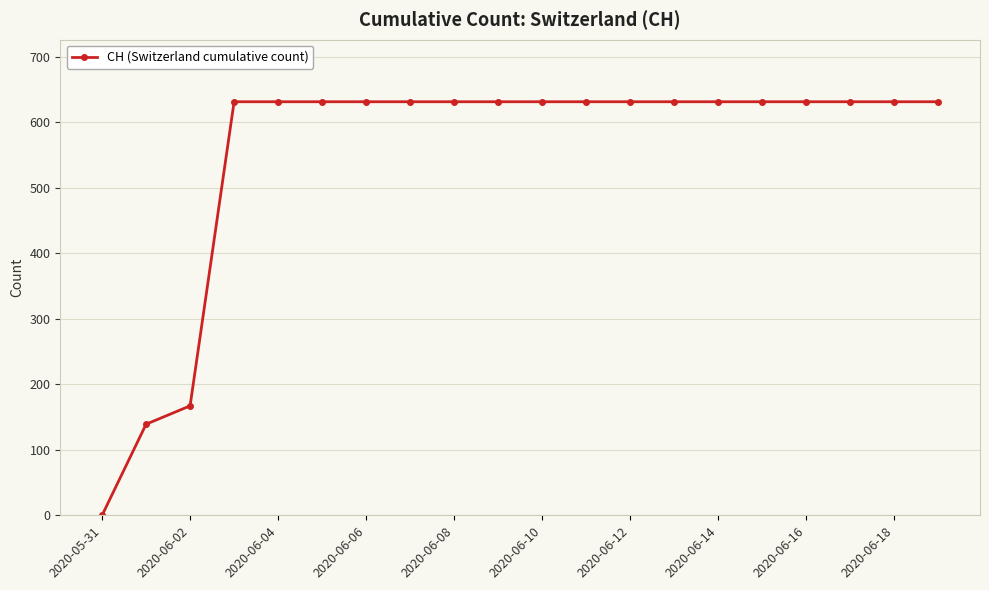

How many lines are shown in the chart?

1